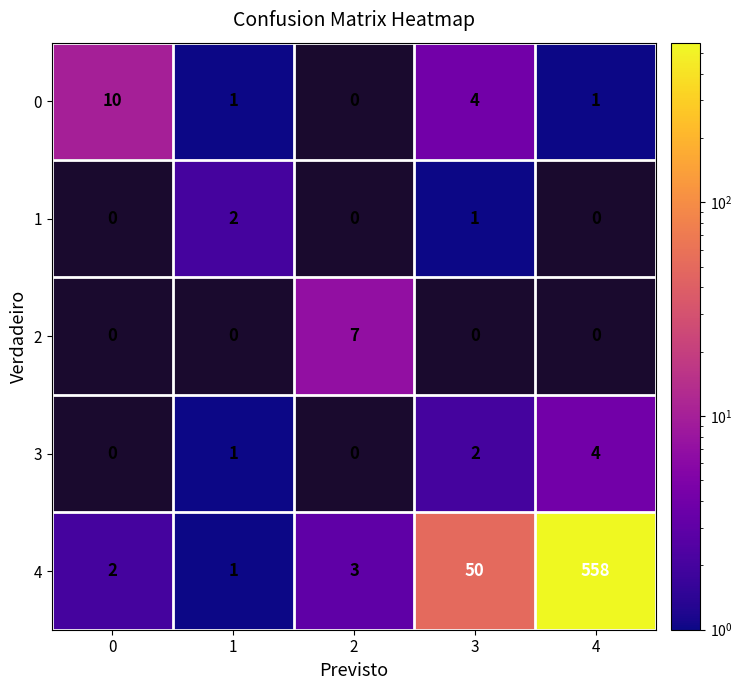

Is it true that 4 equals 3 at 2?

True